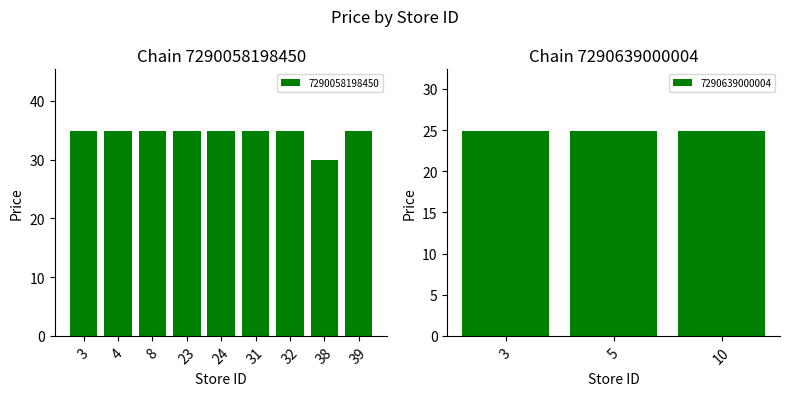

List the labels in order of value, smallest first.

38, 3, 4, 8, 23, 24, 31, 32, 39